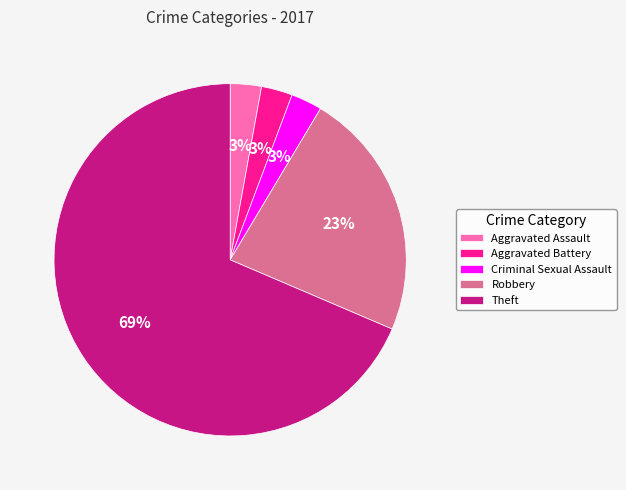

What percentage is the Robbery slice, to the nearest percent?

23%